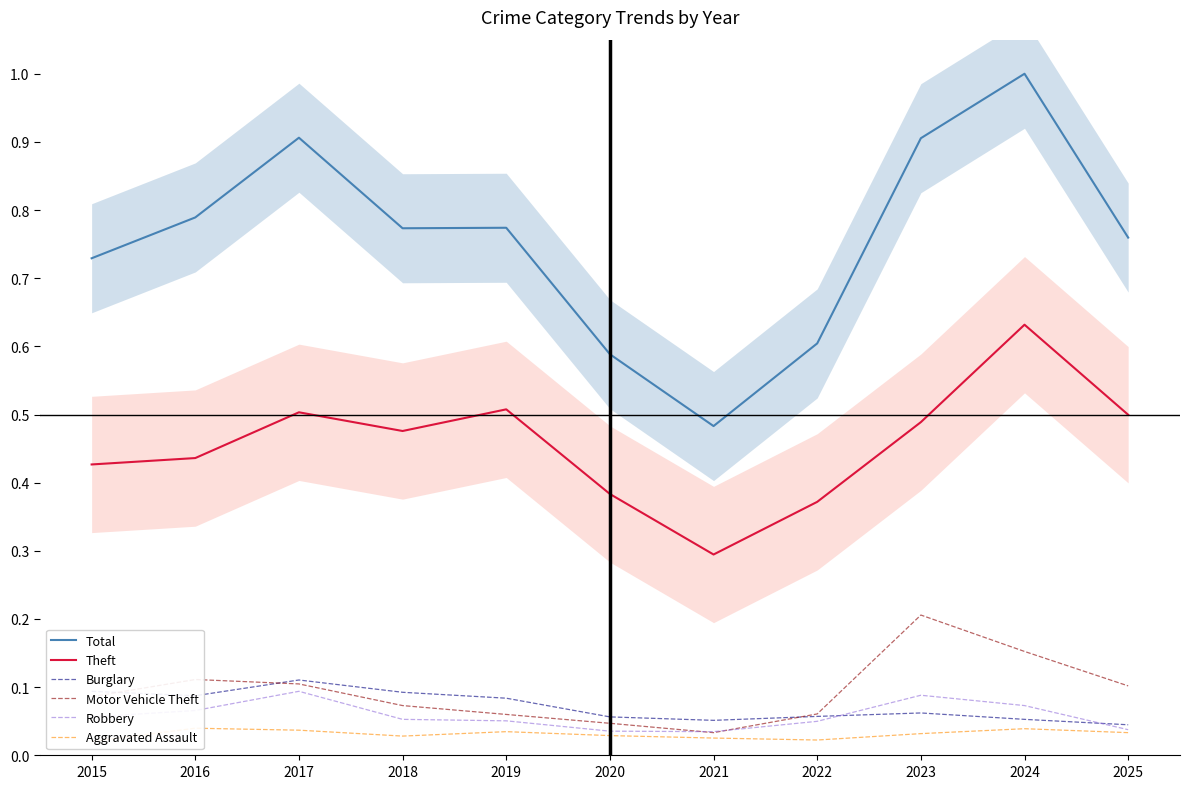

The Theft series shows 0.4 at 2015. True or false?

True